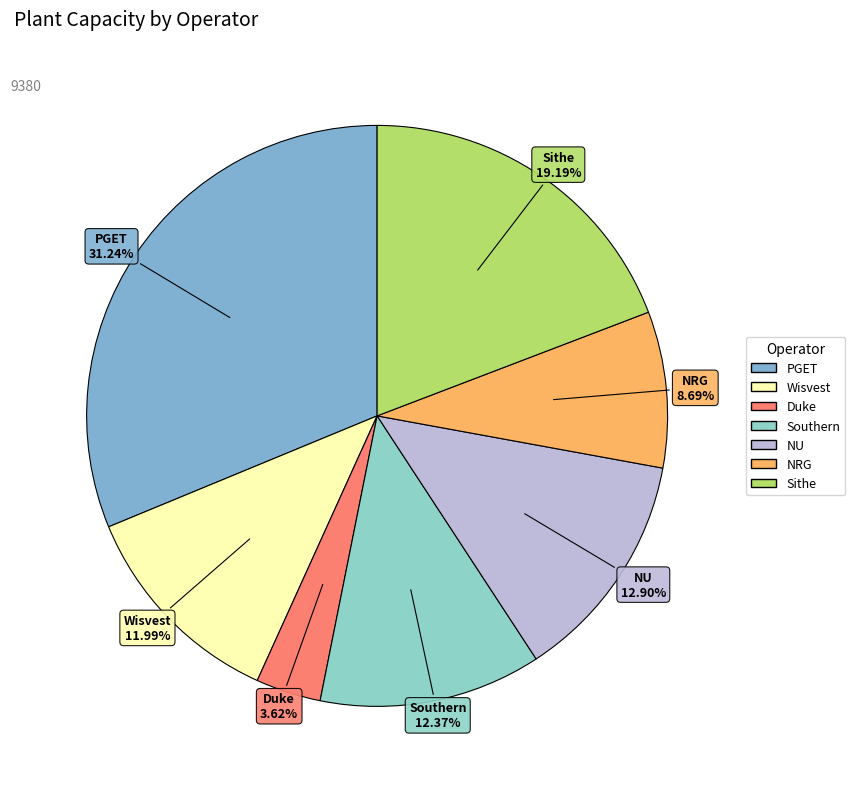

To the nearest percent, what is the difference between the largest and smallest slice percentages?

28%